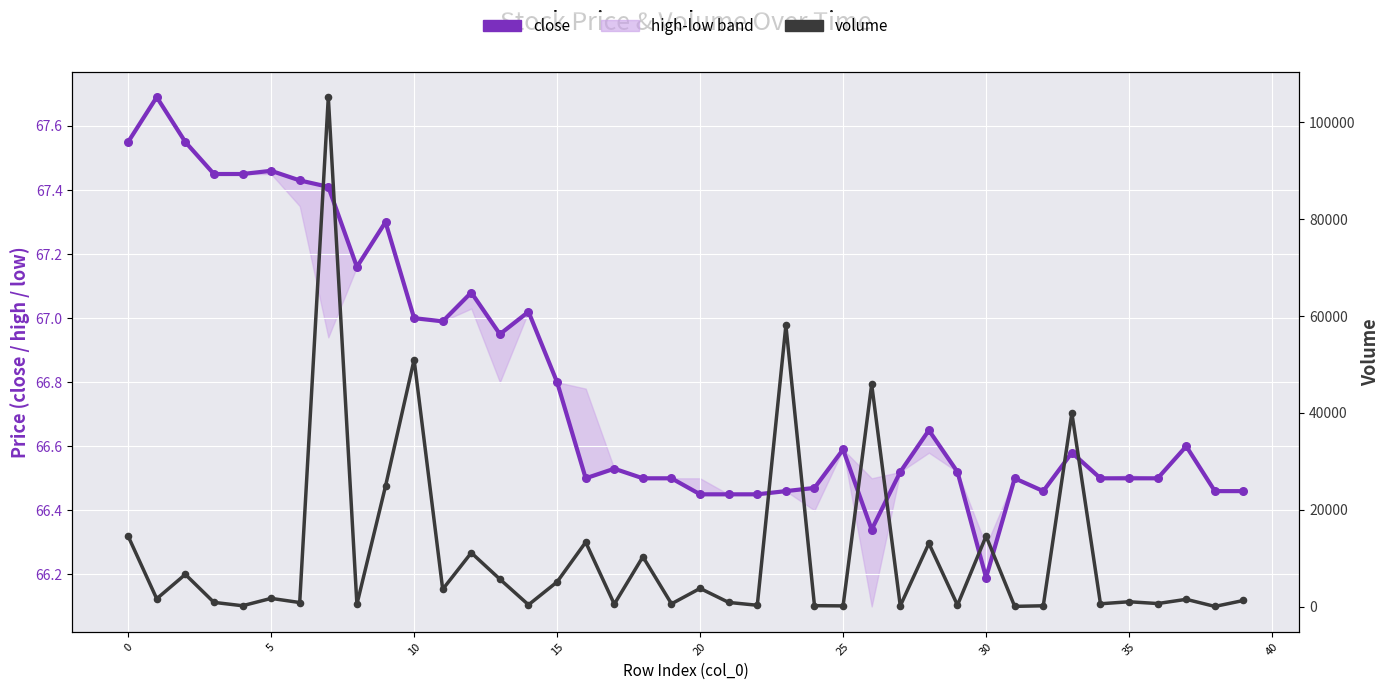

What is the total value across all series at 35?

553.6